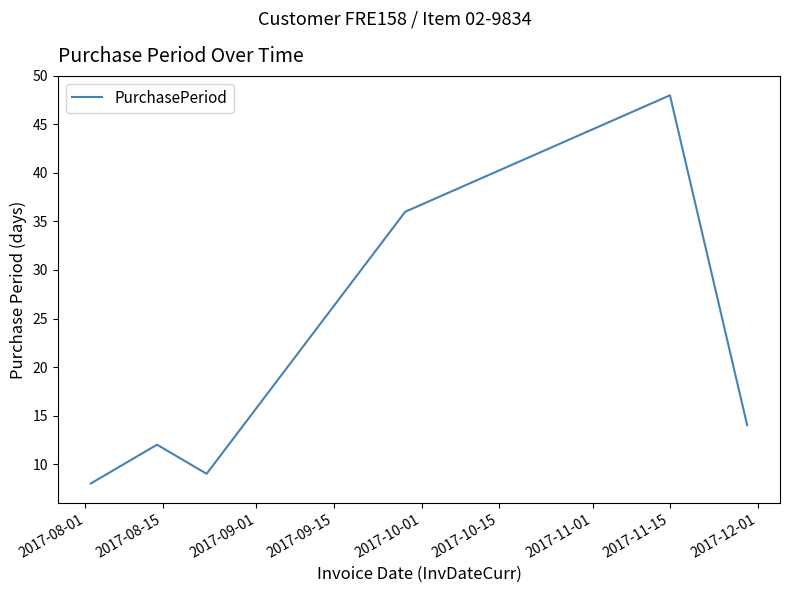

How many distinct data groups are displayed?

1